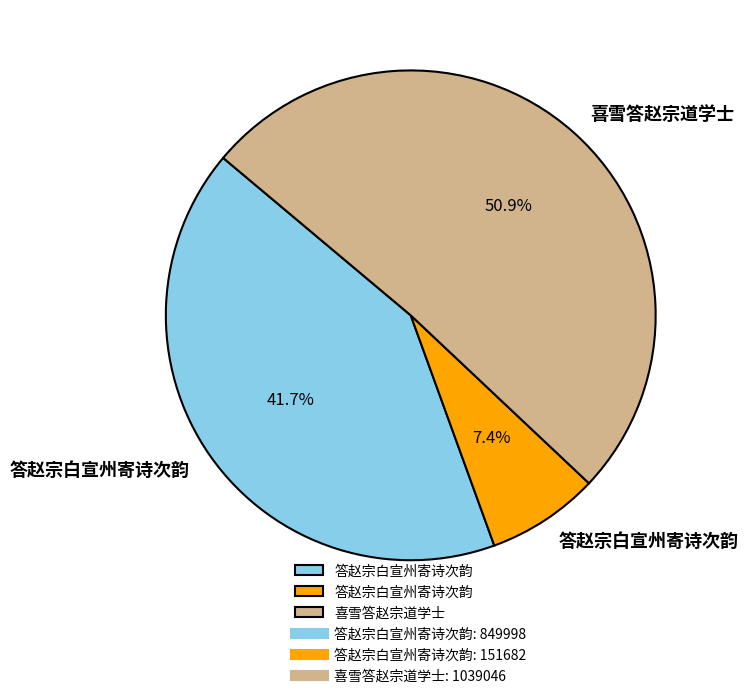

How many slices are in this pie chart?

3